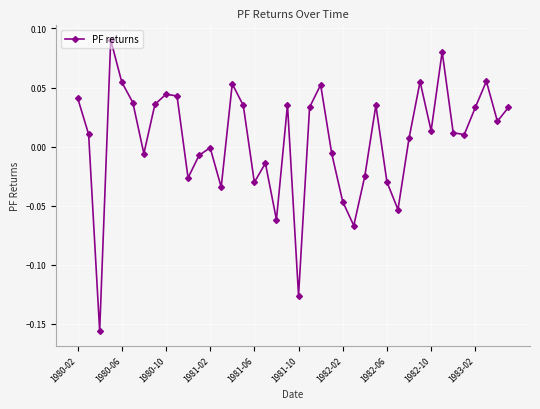

True or false: the data has more than 2 interior local peaks.

True